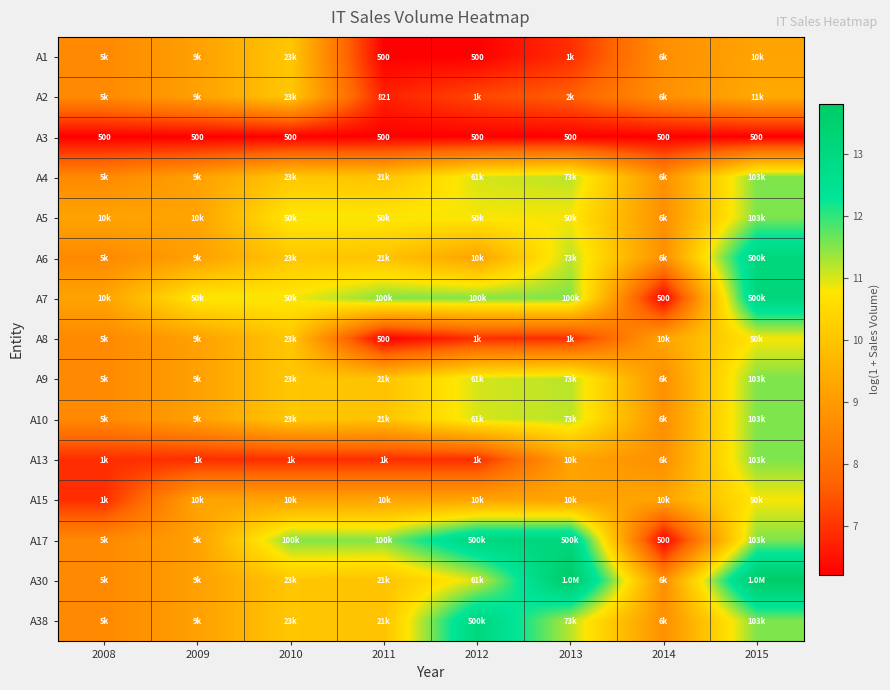

How many data points in А38 are above 10?

4